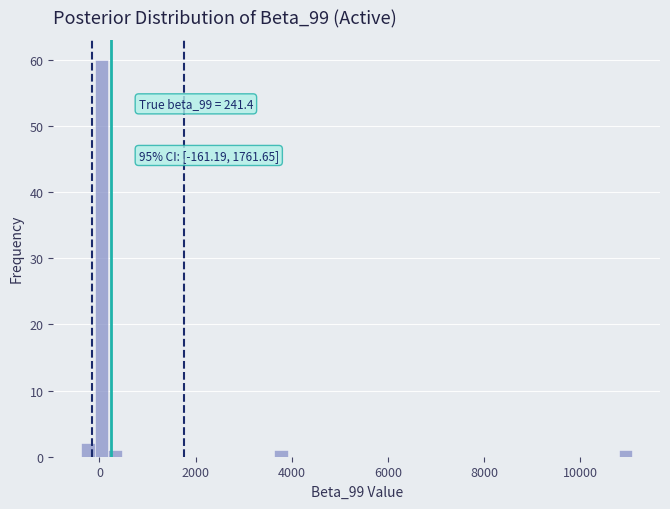

Read against the x-axis, roughly where is the centre of the tallest bar?

0